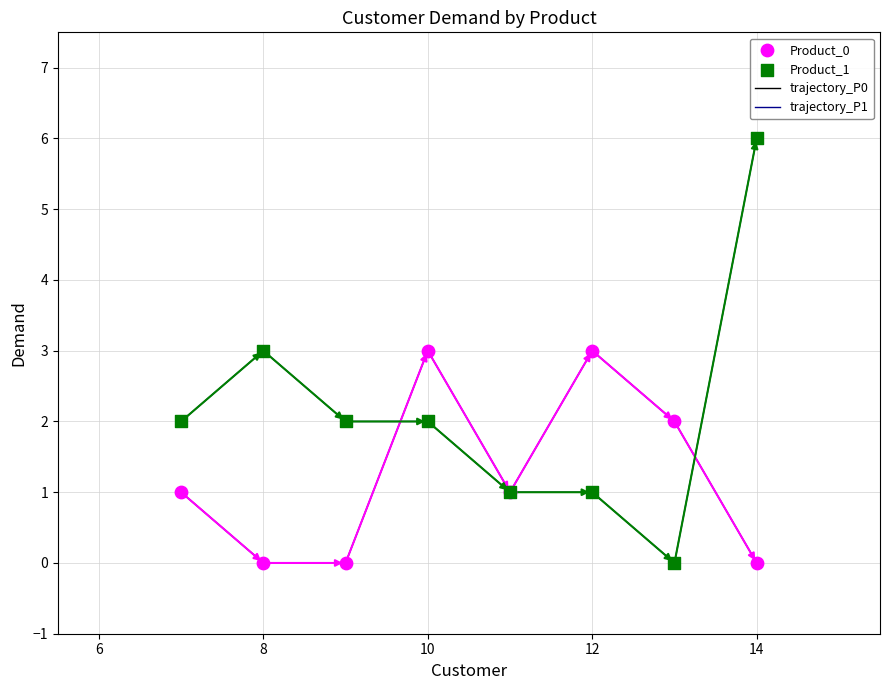

Which series has the largest total across all categories?

trajectory_P1